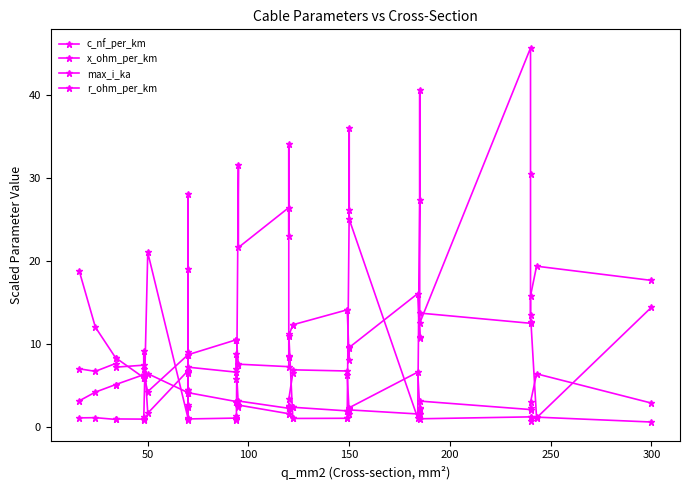

How many categories are shown in the chart?

40